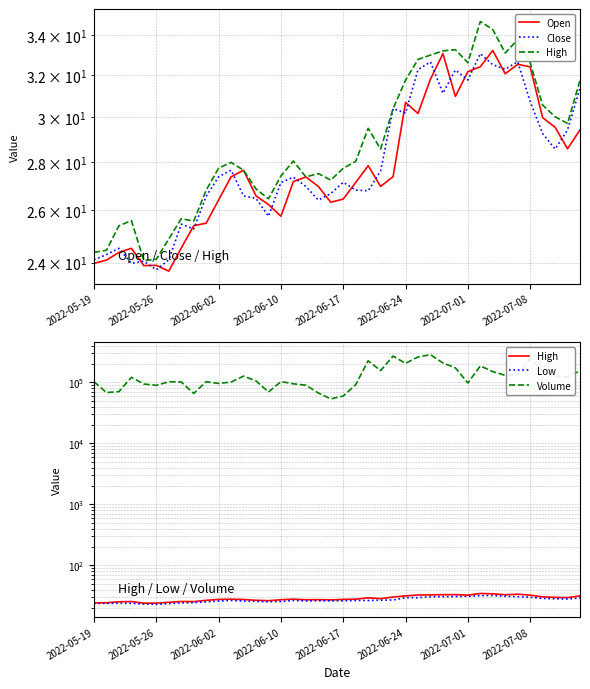

What is the value of the Volume point at the 11th from the left?

96013.0